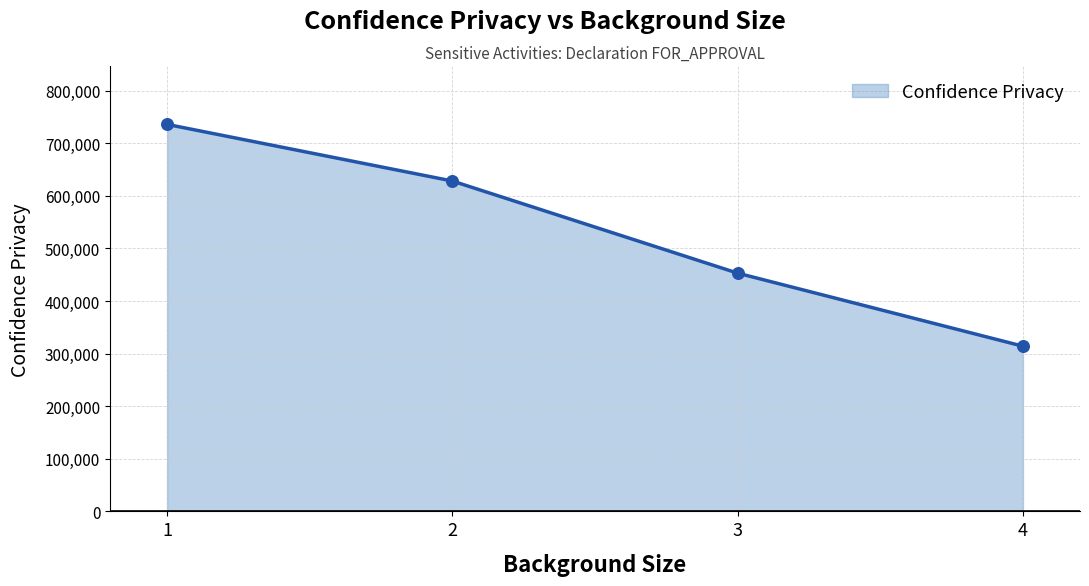

What is the ratio of the value at 3 to the value at 1?

0.6